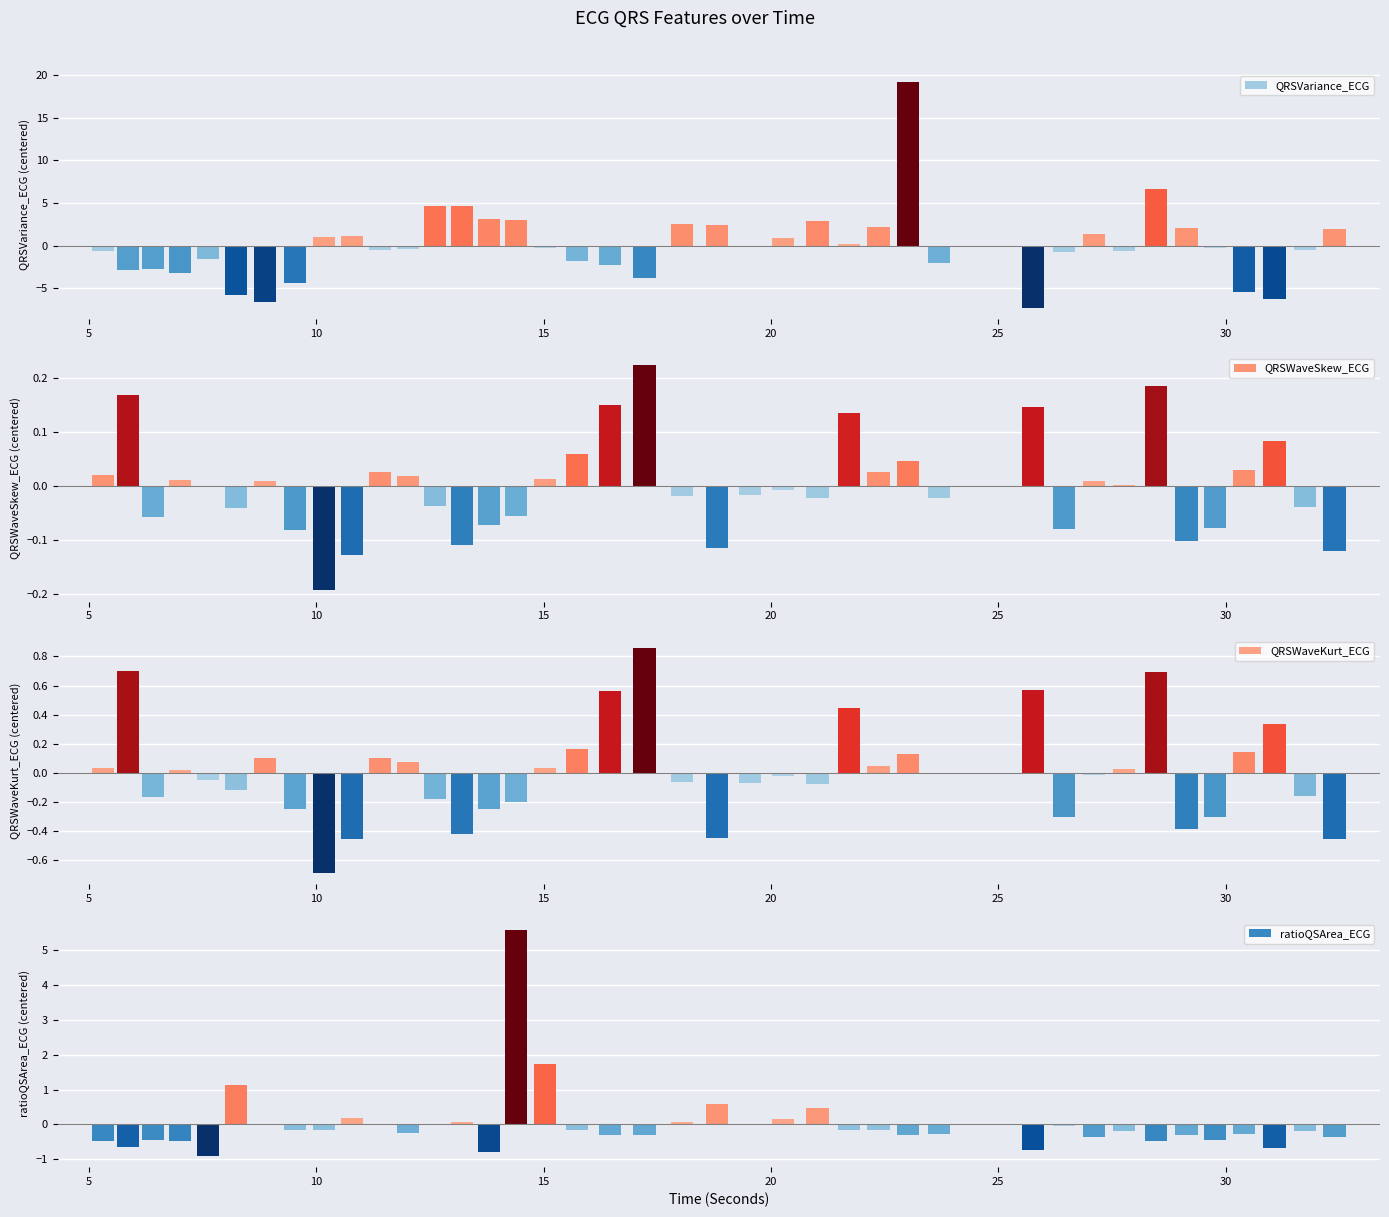

At which label is QRSVariance_ECG closest to 5?

13